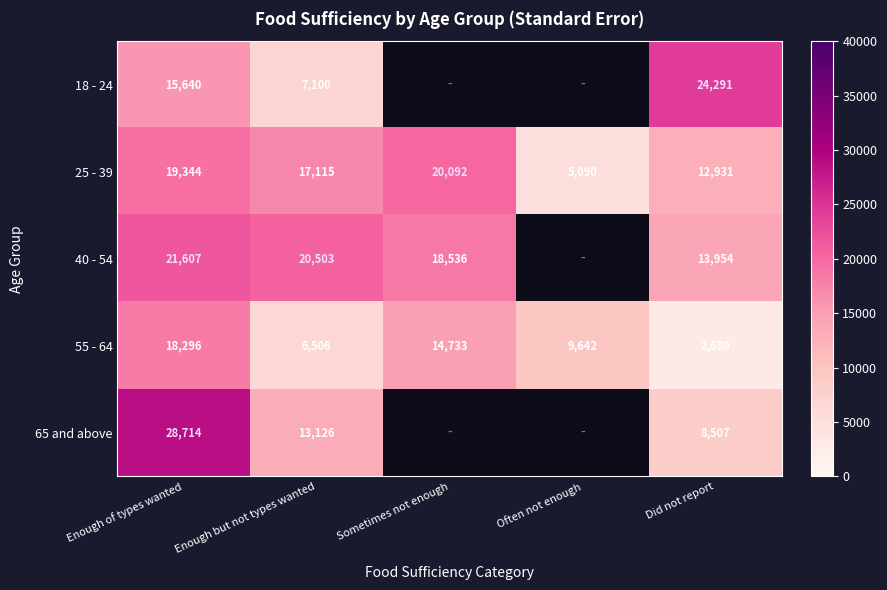

Is the value of 40 - 54 at Sometimes not enough greater than the value of 25 - 39 at Did not report?

Yes